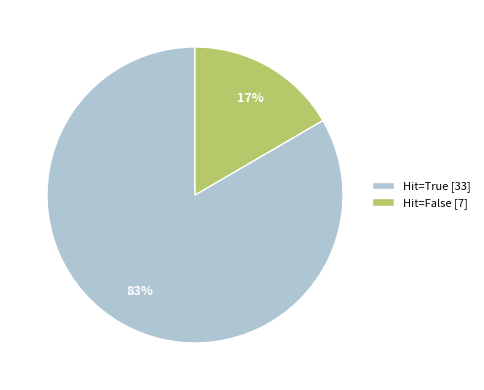

Rank the categories by value from highest to lowest.

Hit=True [33], Hit=False [7]